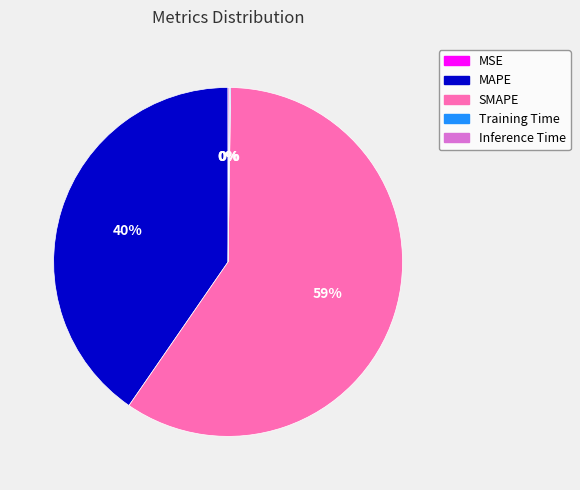

To the nearest percent, what is the average slice percentage?

20%